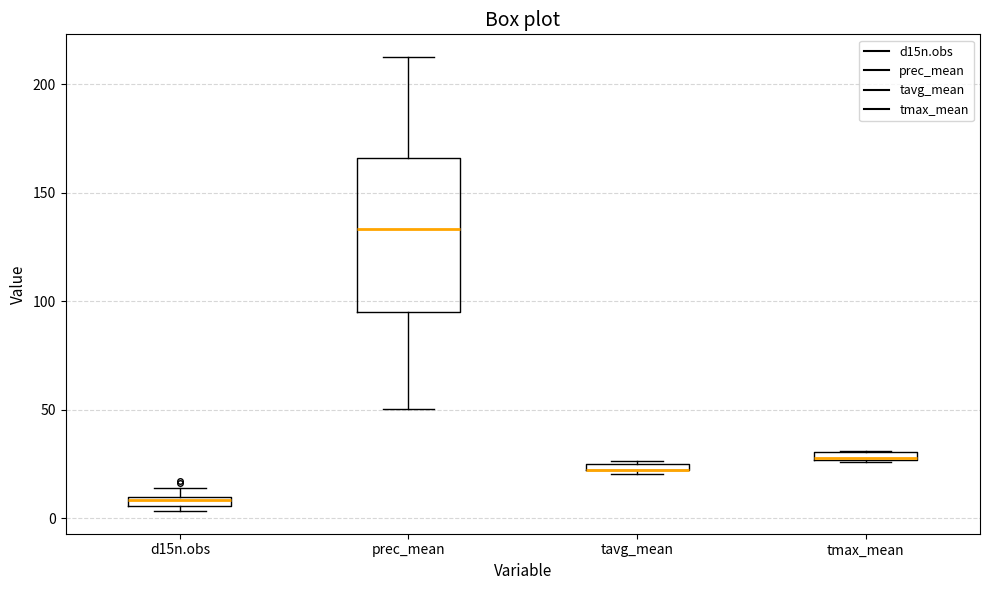

Comparing the boxes themselves (not the whiskers), which one is the tallest?

prec_mean